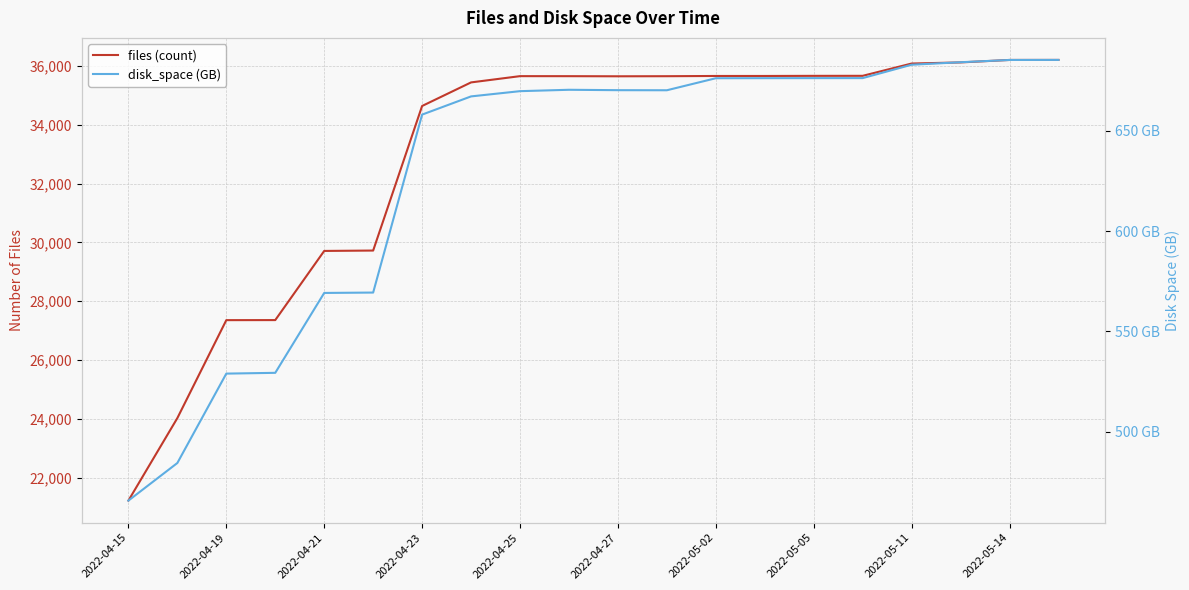

What is the maximum value for files (count)?

36208.0